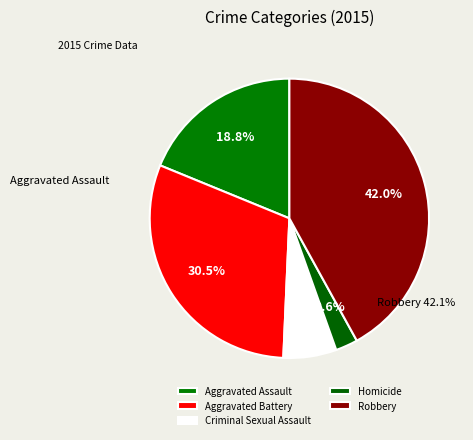

Which category has the smallest portion of the pie?

Homicide